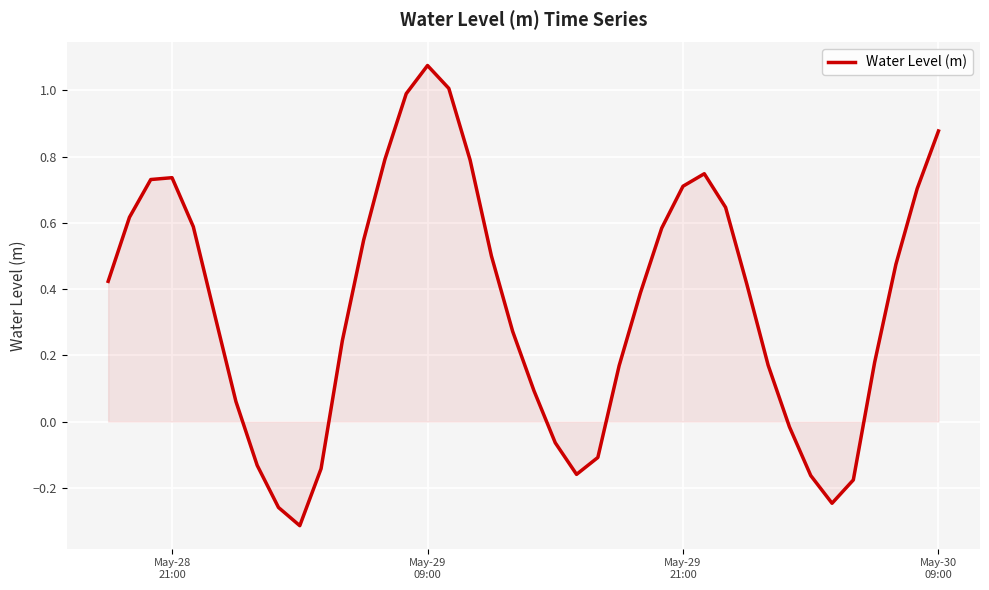

Does the chart display data point markers on the line(s)?

No